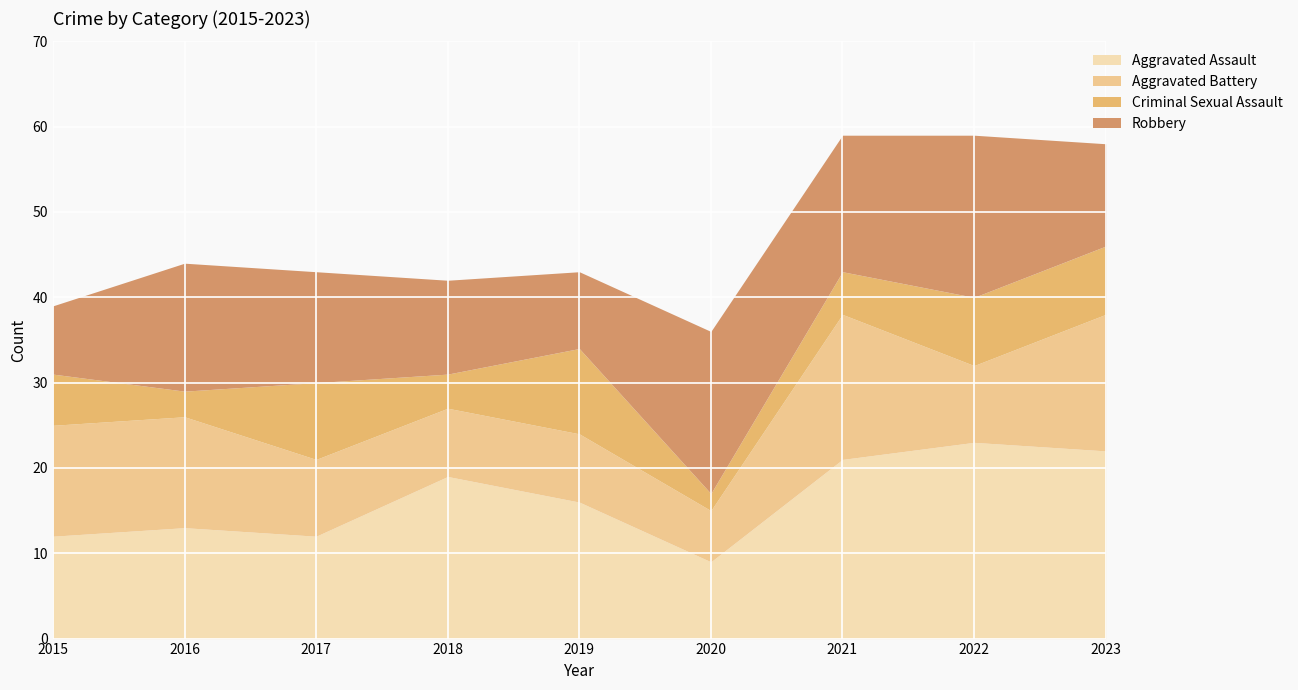

True or false: Aggravated Assault has a value of 8 at 2021.

False